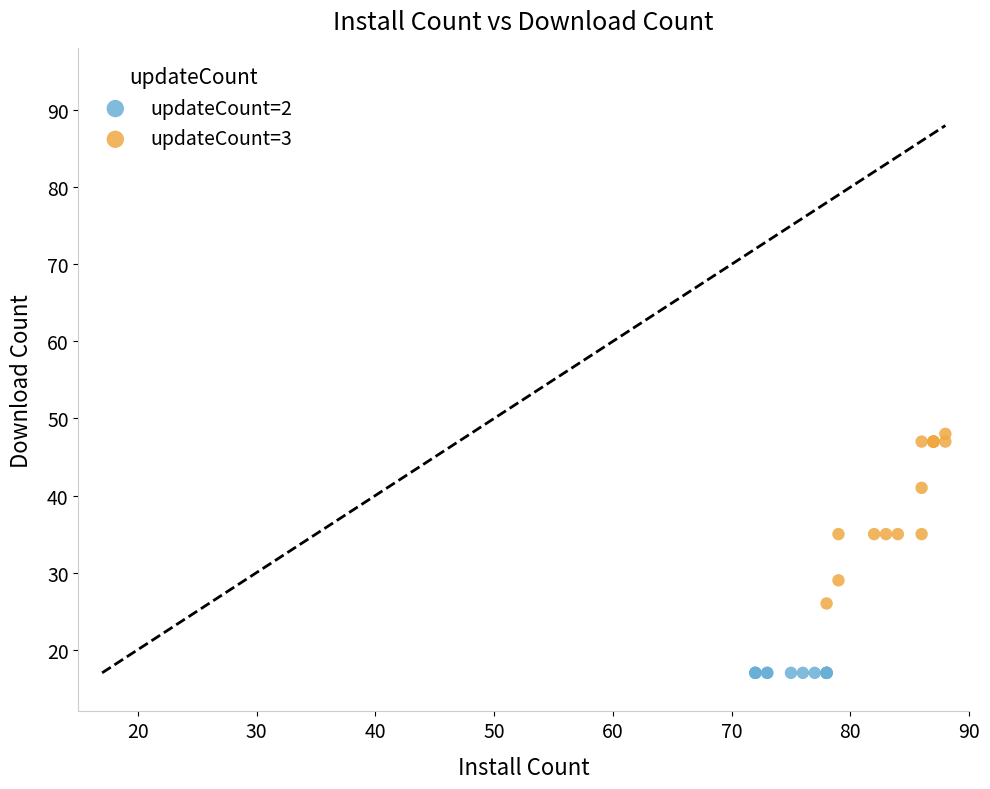

Which series contains the lowest Y value?

updateCount=2